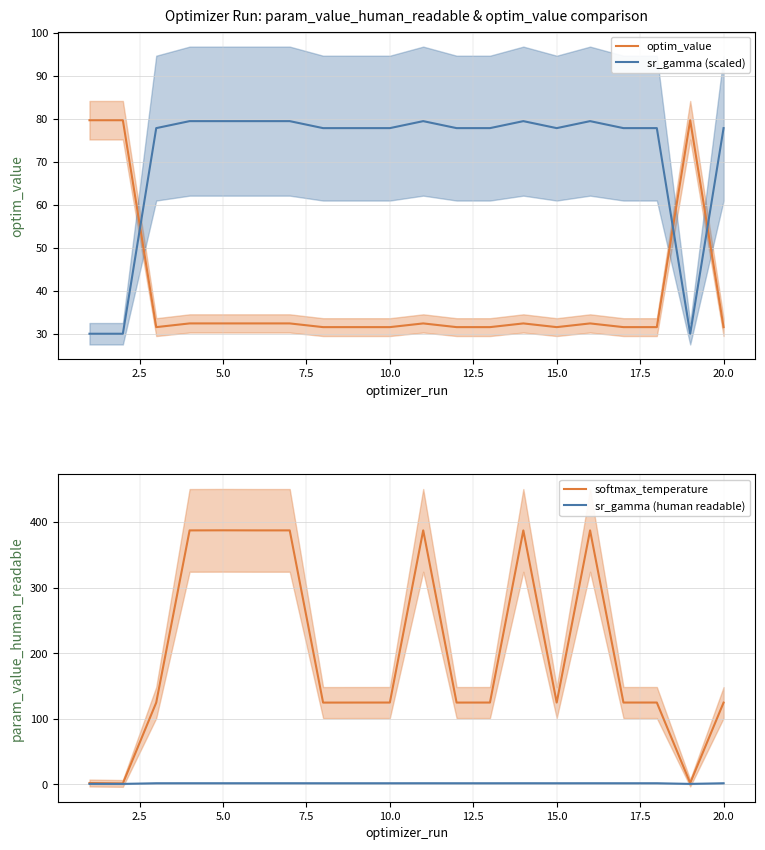

True or false: sr_gamma (scaled) has a value of 43.4 at 10.0.

False